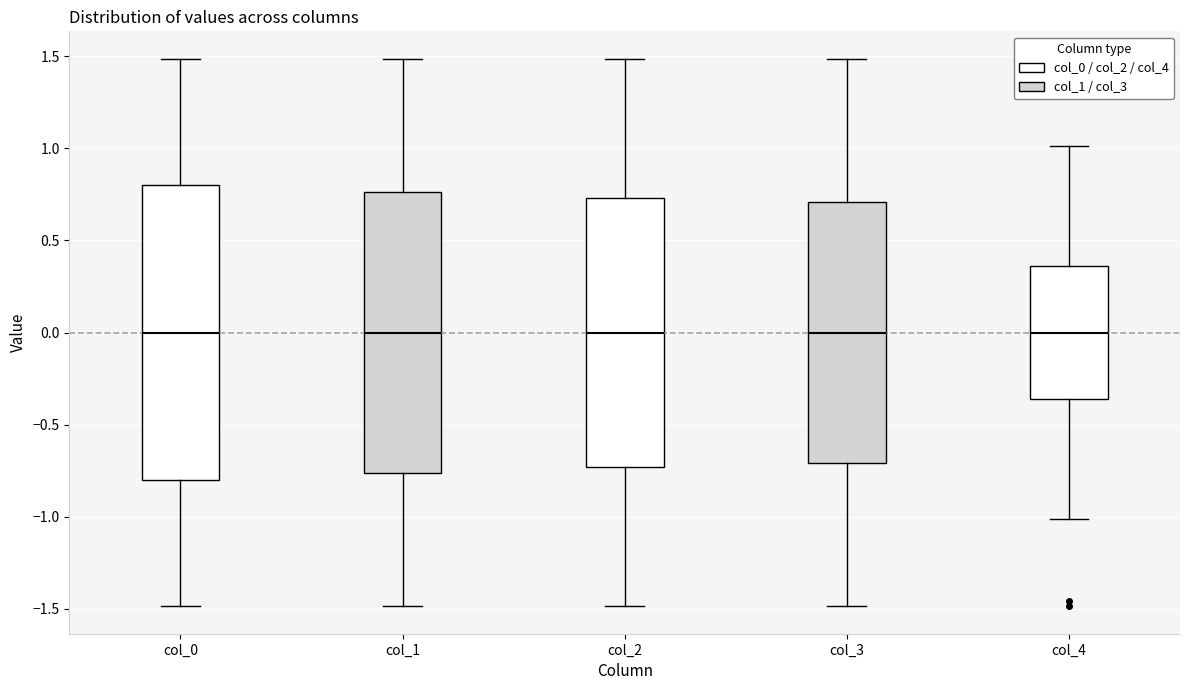

Where does the lower whisker of the box for col_0 end on the y-axis? The values are not printed on the chart, so give them approximately, as read against the axis.

-1.50